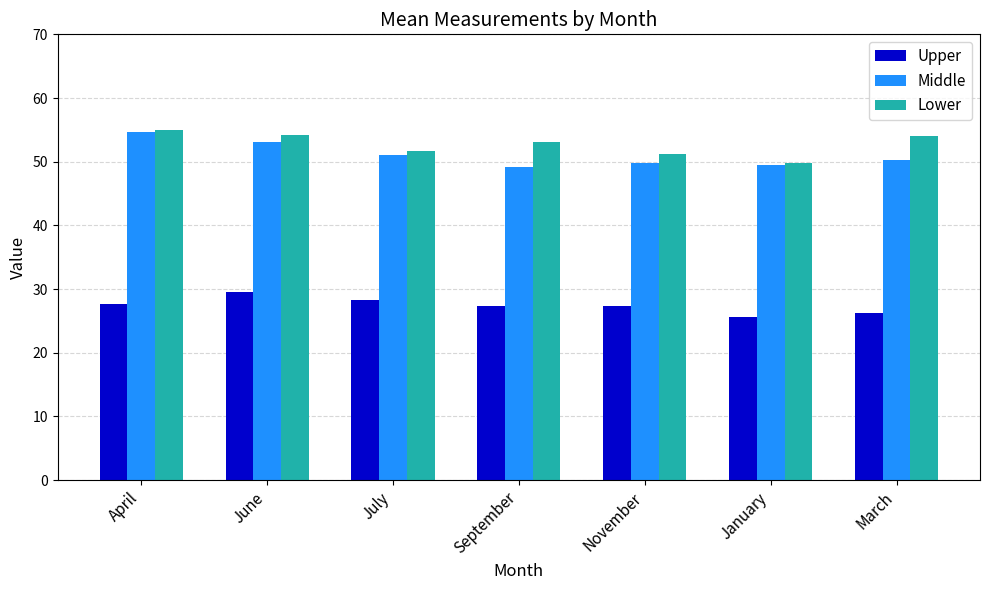

Read the Upper value at June.

29.5